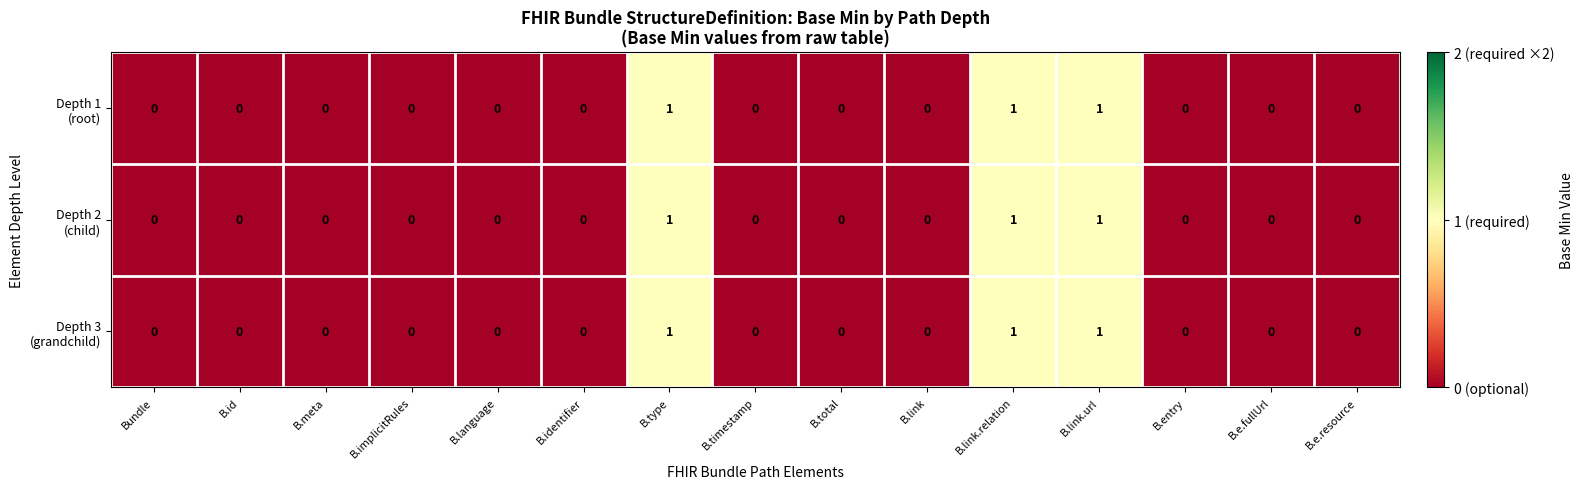

What is the total value across all series at B.link.relation?

3